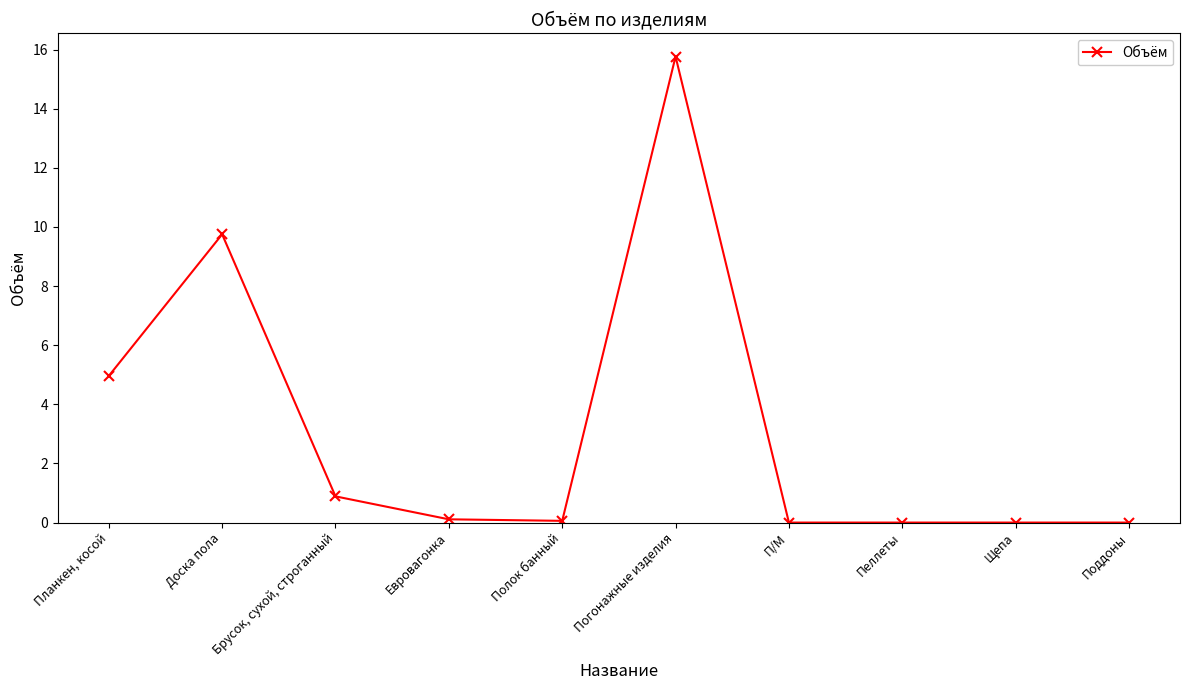

What position from the left is Полок банный?

5